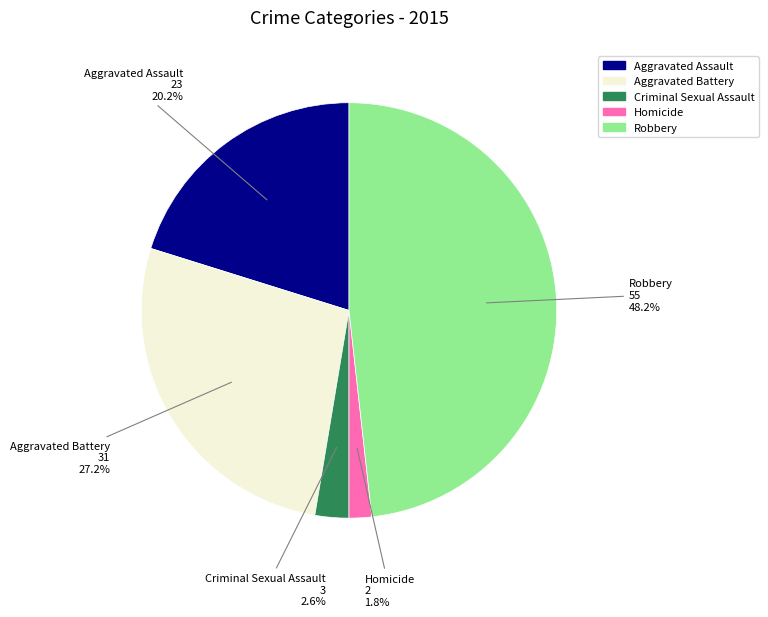

Between Homicide and Criminal Sexual Assault, which is larger?

Criminal Sexual Assault